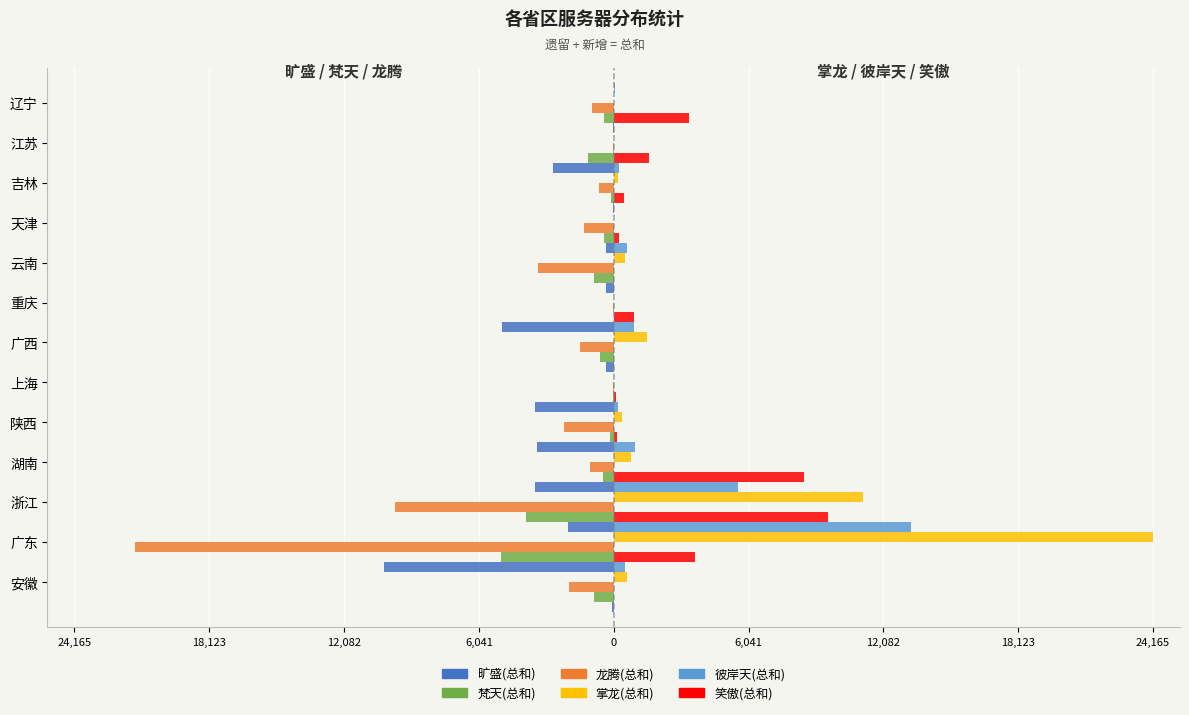

Does the chart contain stacked bars?

No